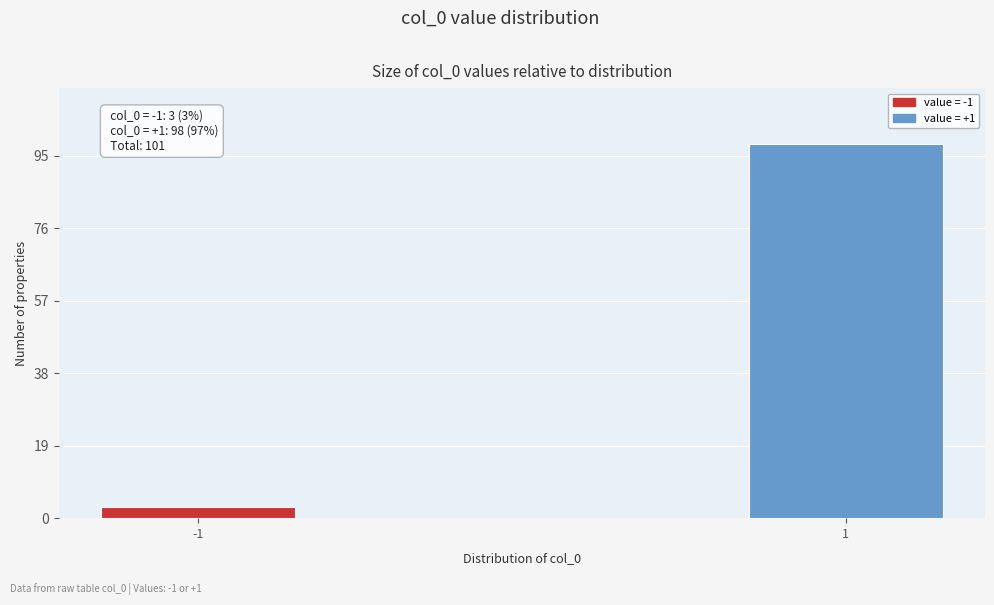

Reading left to right, transcribe all the data shown in this chart.

3	98